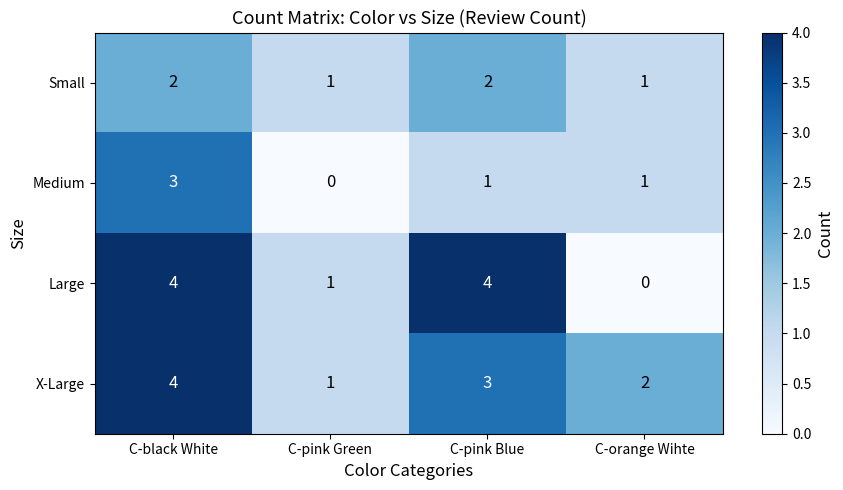

What is the difference between the highest and lowest values at C-black White?

2